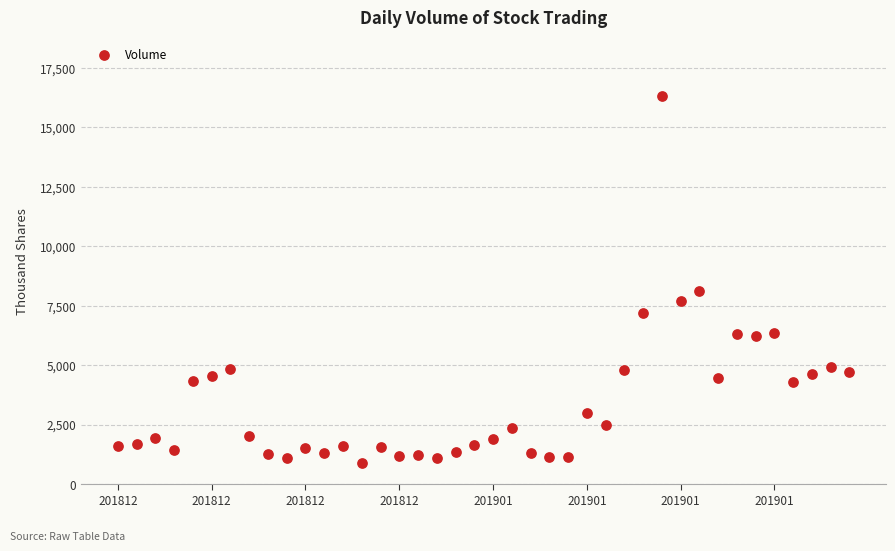

What is the range of Y values (max minus min)?

15441.6